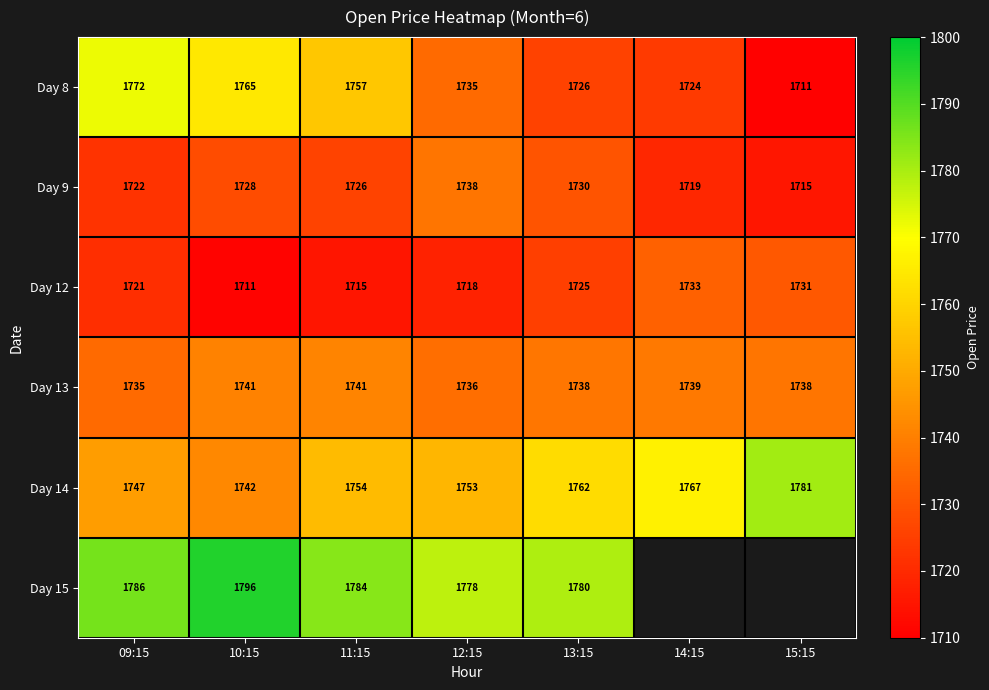

Rank the series at 10:15 from highest to lowest value.

Day 15, Day 8, Day 14, Day 13, Day 9, Day 12